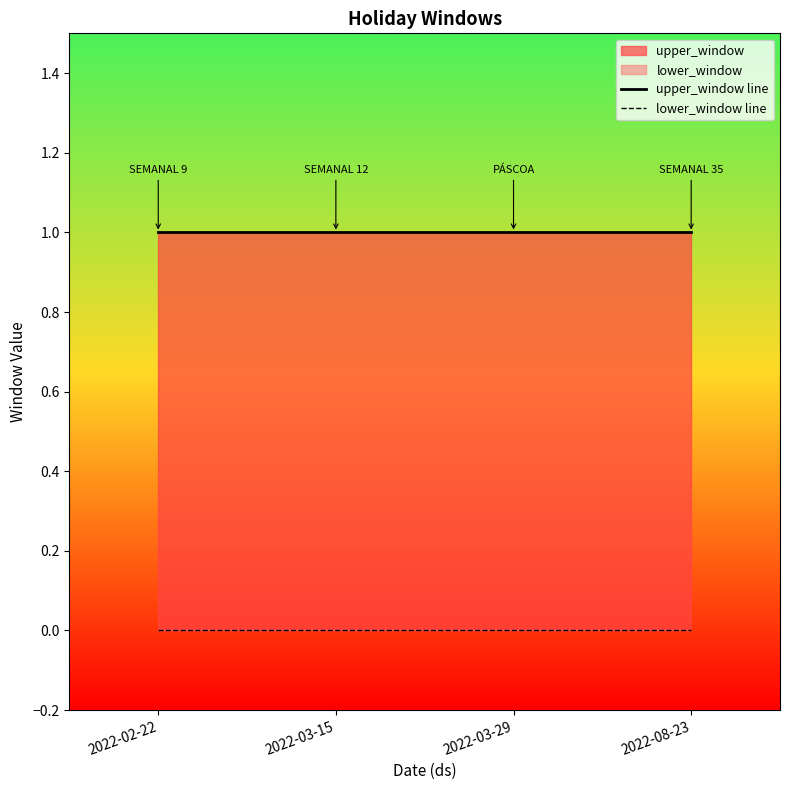

How many data points does each series have?

4